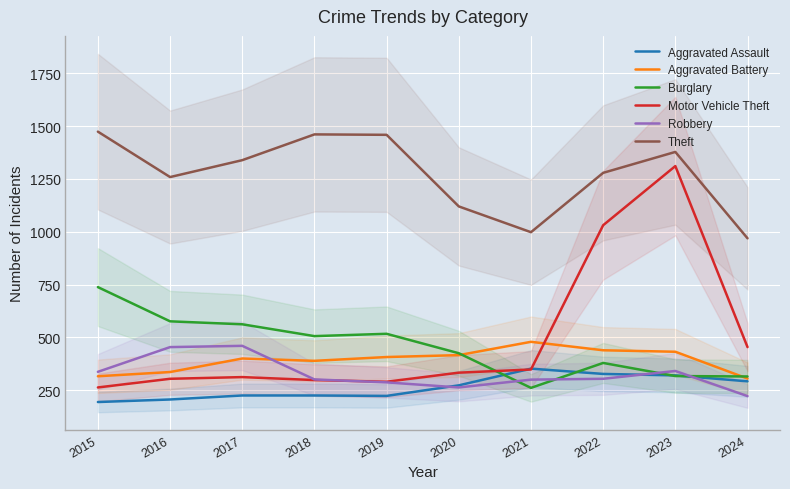

What are all the series names shown in the legend?

Aggravated Assault, Aggravated Battery, Burglary, Motor Vehicle Theft, Robbery, Theft